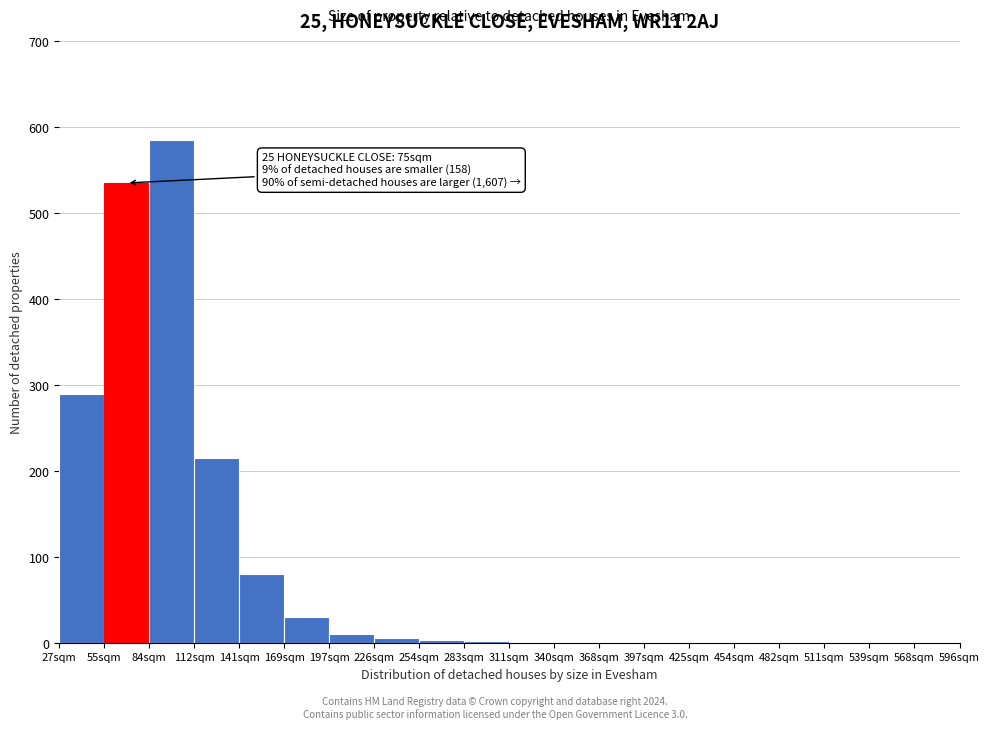

What is the maximum value shown in the chart?

585